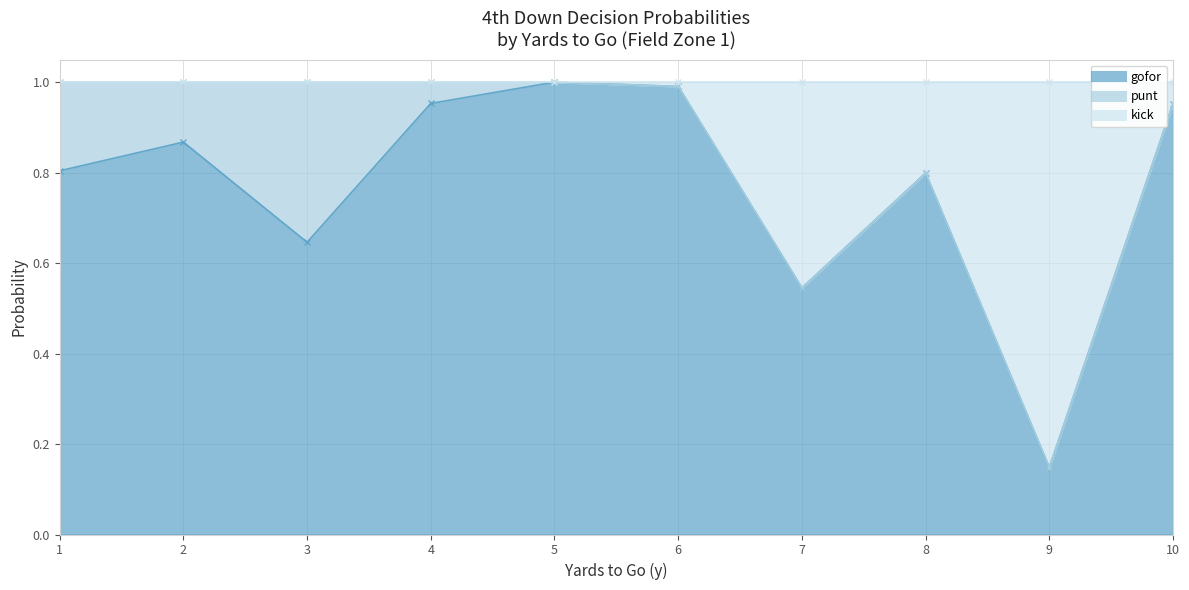

Where is the first local minimum for kick?

8